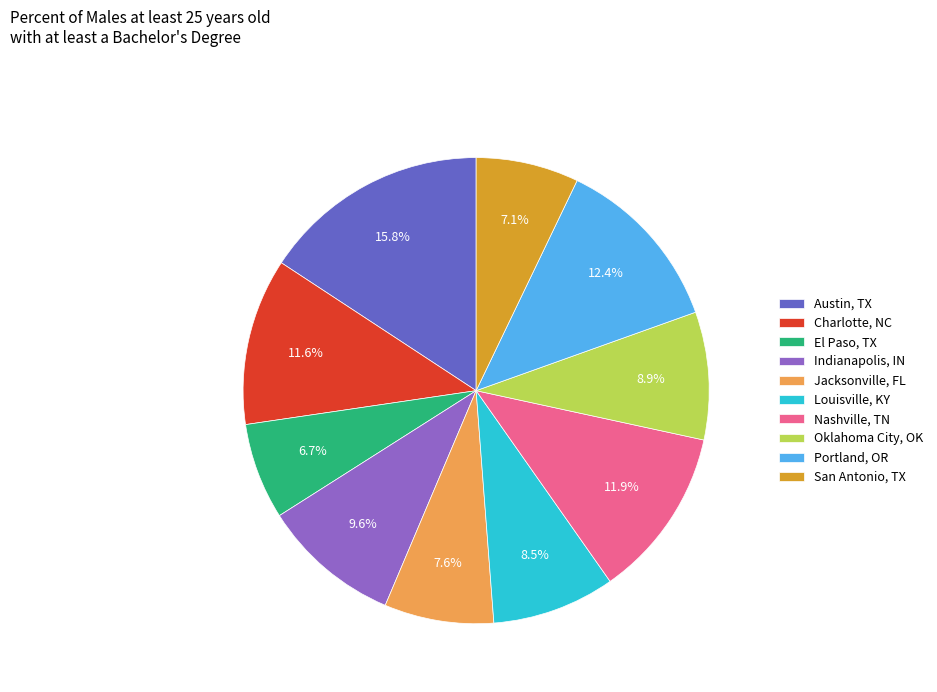

What is the total percentage of Austin, TX and Louisville, KY?

24.3%